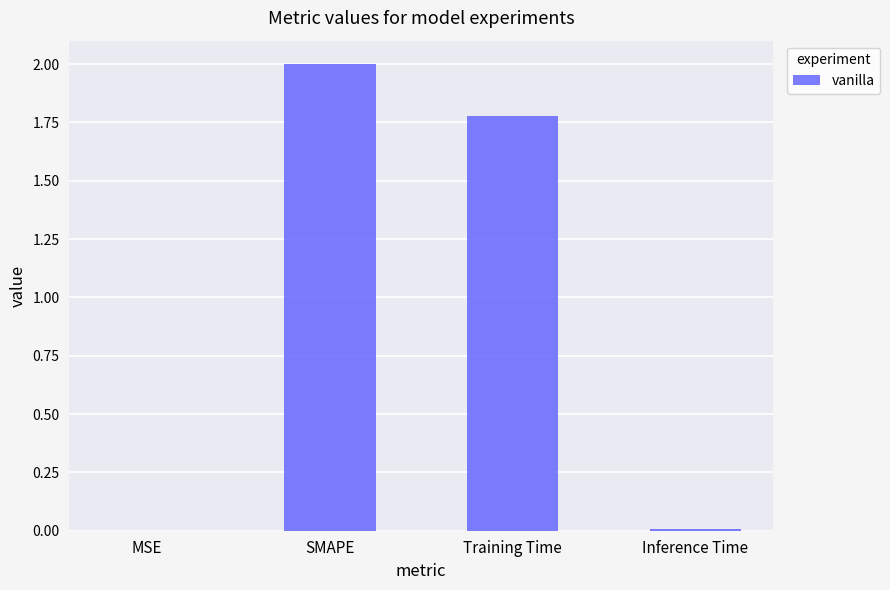

Count the number of categories in the chart.

4